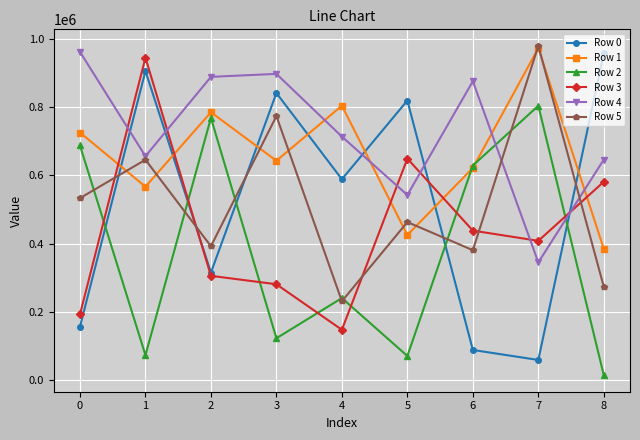

What is the total value across all series at 0?

3259863